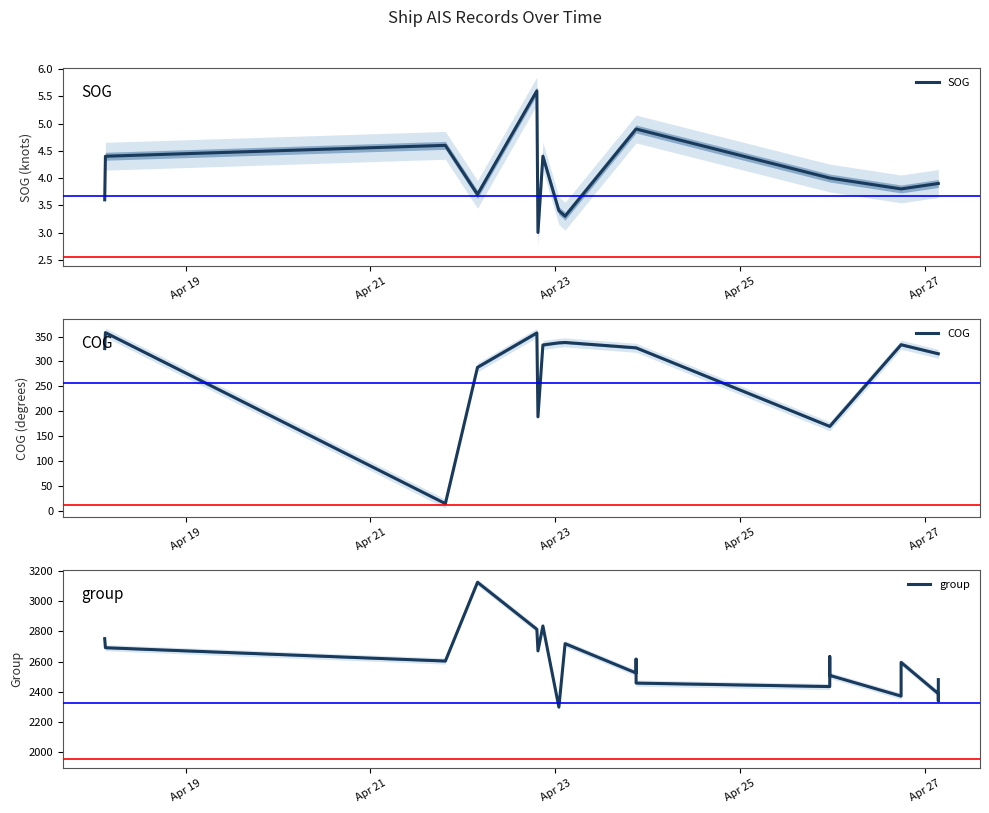

What is the lowest value of the SOG series?

3.0